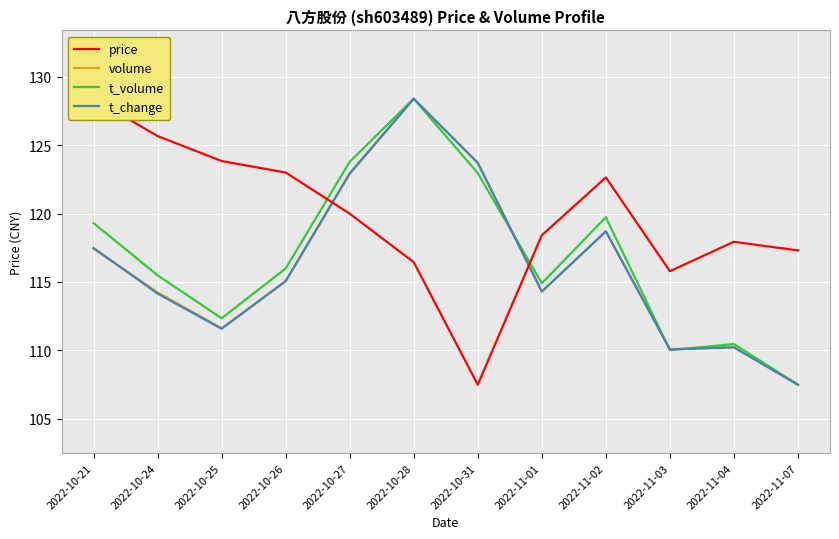

True or false: t_change and volume cross at least once.

True